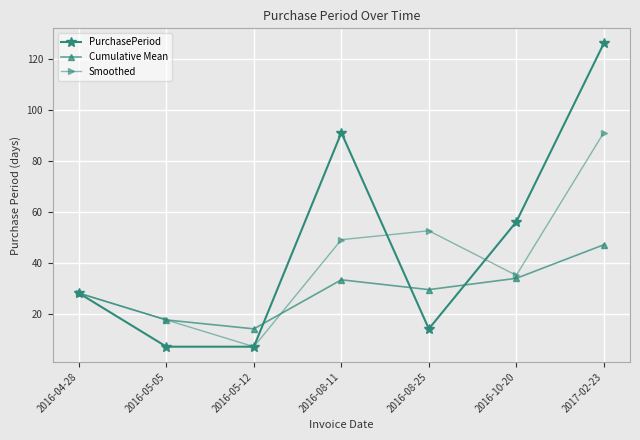

True or false: Cumulative Mean has more than 2 points higher than both neighbors.

False